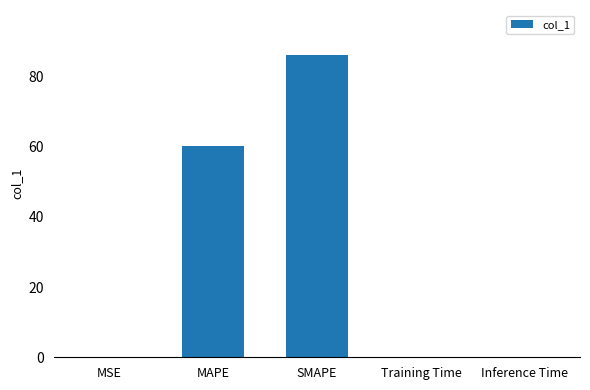

Read the value at SMAPE.

86.0